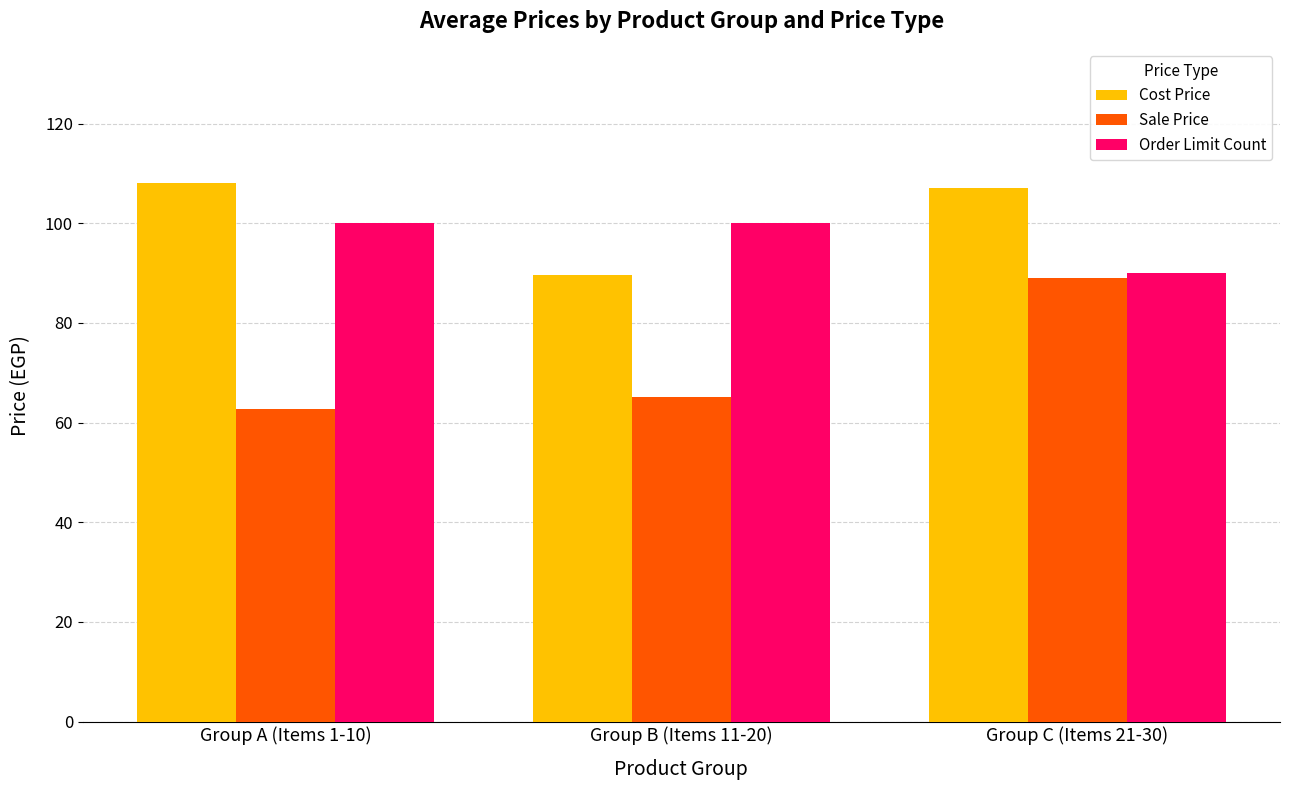

Reading left to right, list all the values displayed in this chart.

Cost Price: Group A (Items 1-10)=108.0	Group B (Items 11-20)=89.7	Group C (Items 21-30)=107.0
Sale Price: Group A (Items 1-10)=62.8	Group B (Items 11-20)=65.2	Group C (Items 21-30)=89.0
Order Limit Count: Group A (Items 1-10)=100.0	Group B (Items 11-20)=100.0	Group C (Items 21-30)=90.0